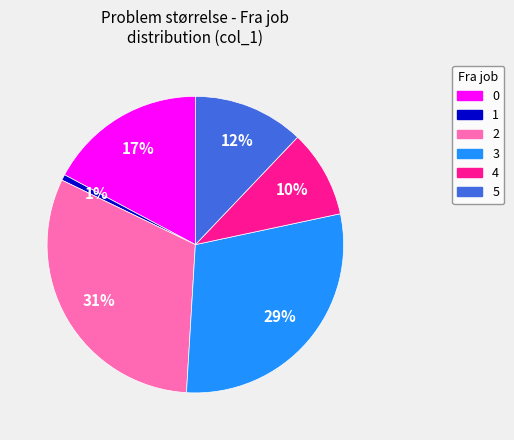

True or false: 5 accounts for 12% of the total.

True